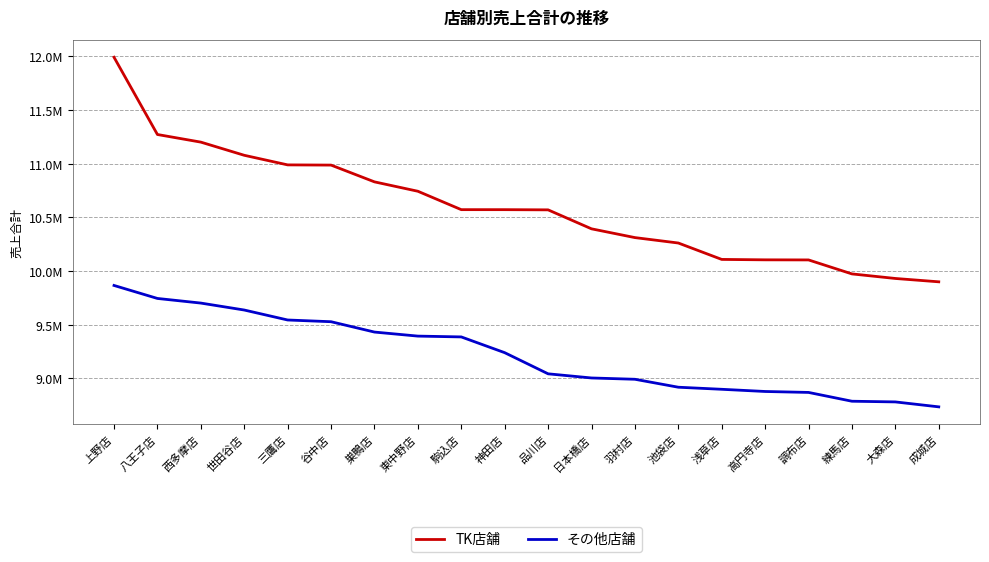

Is this an area chart (filled region under the line)?

No